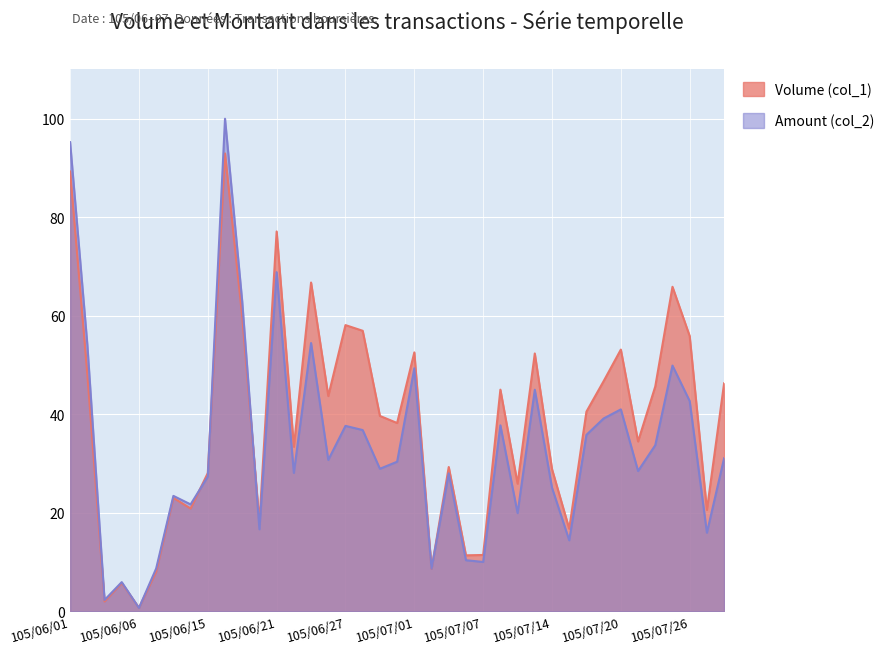

Is it true that Volume (col_1) equals 57.0 at 105/06/28?

True